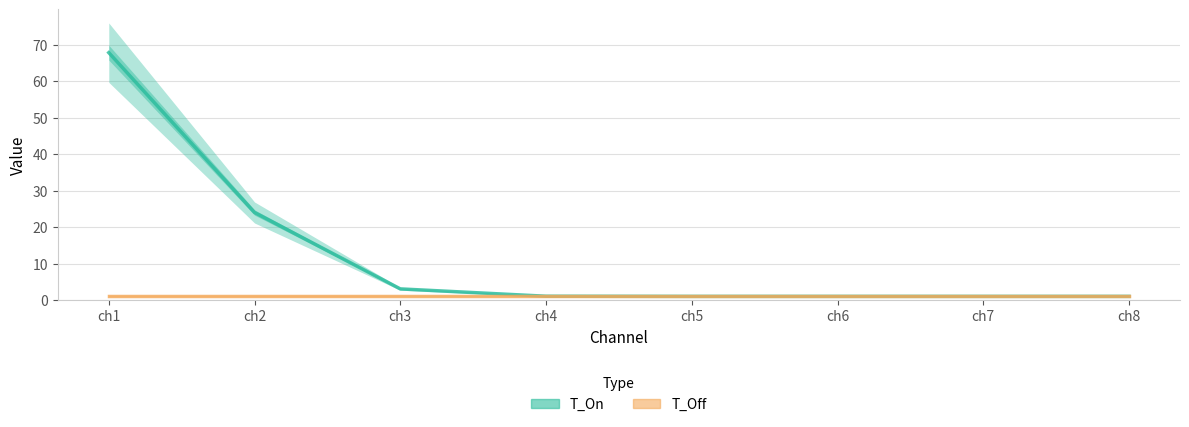

The value of T_On at ch1 is 67.8. True or false?

True